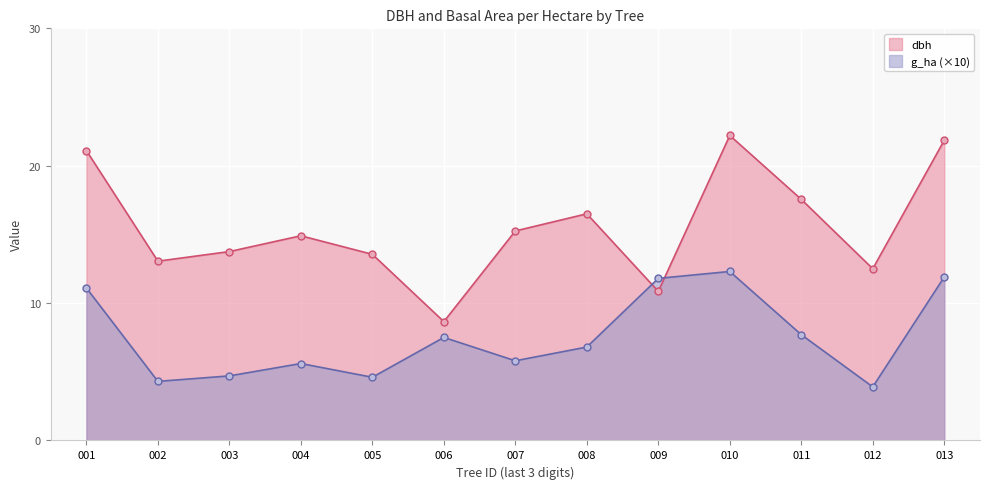

Between 003 and 013, which series saw the biggest shift?

dbh